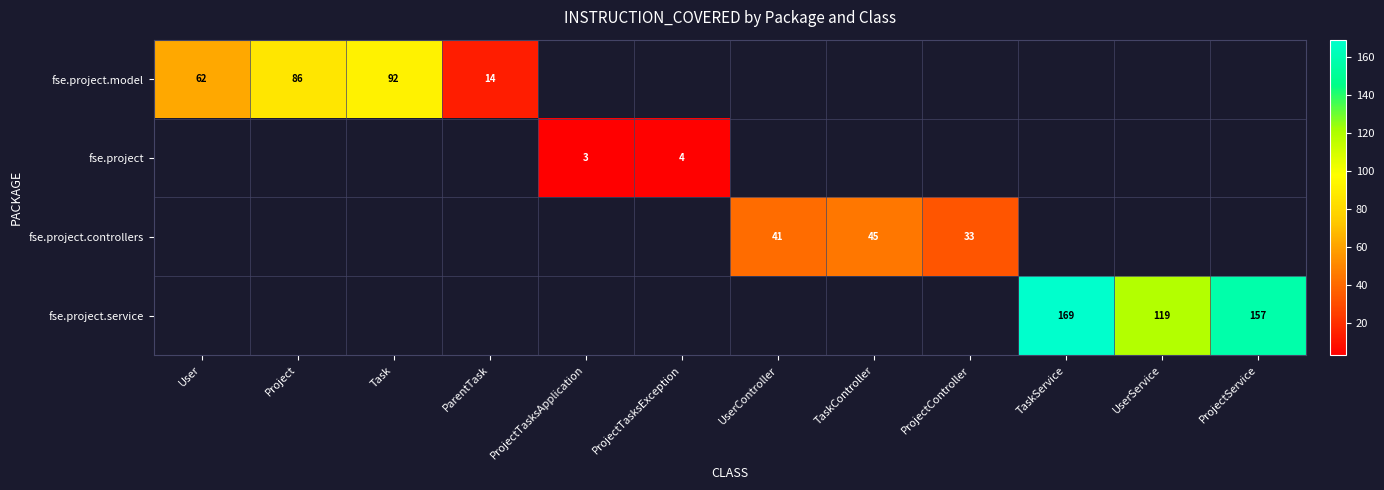

The value of fse.project.controllers at ProjectController is 33. True or false?

True